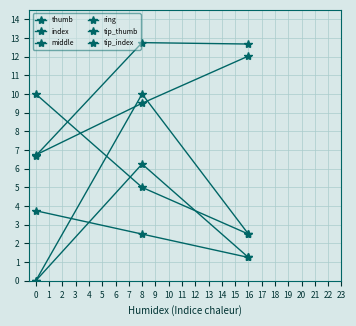

How many data points does each series have?

3